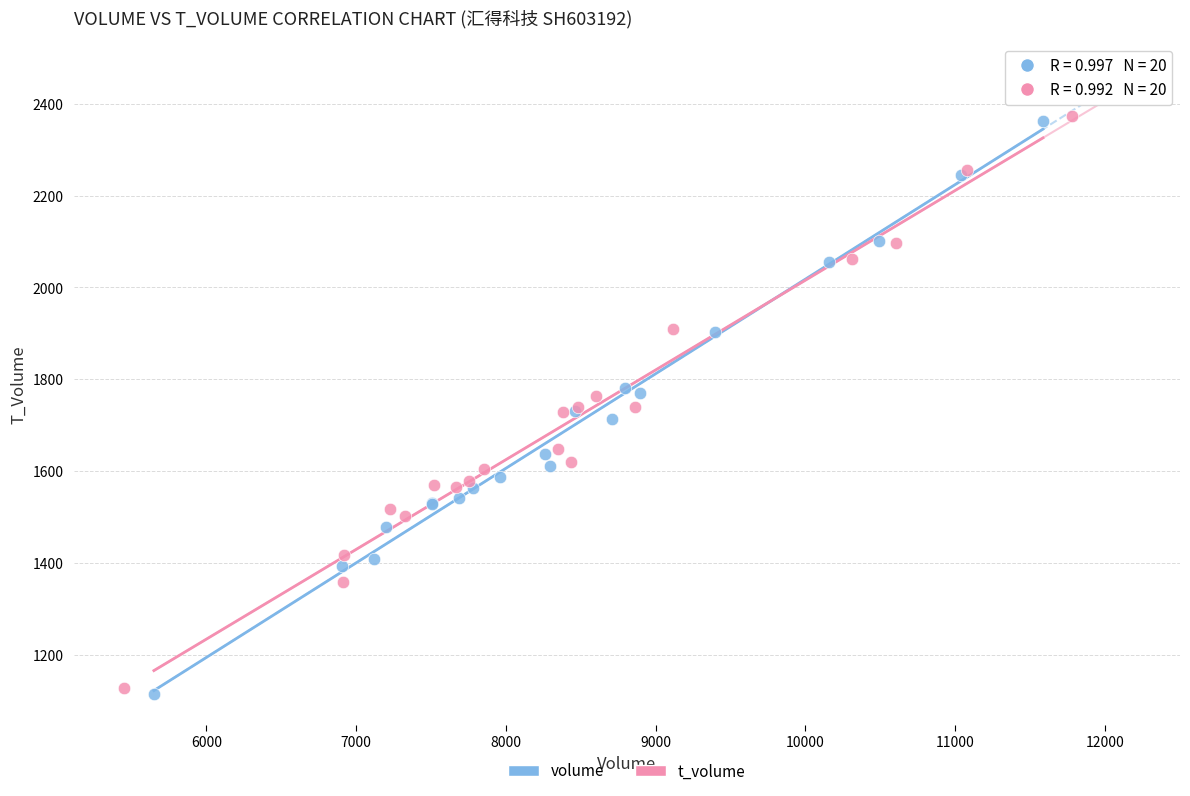

Which series has the largest Y range (max minus min)?

volume